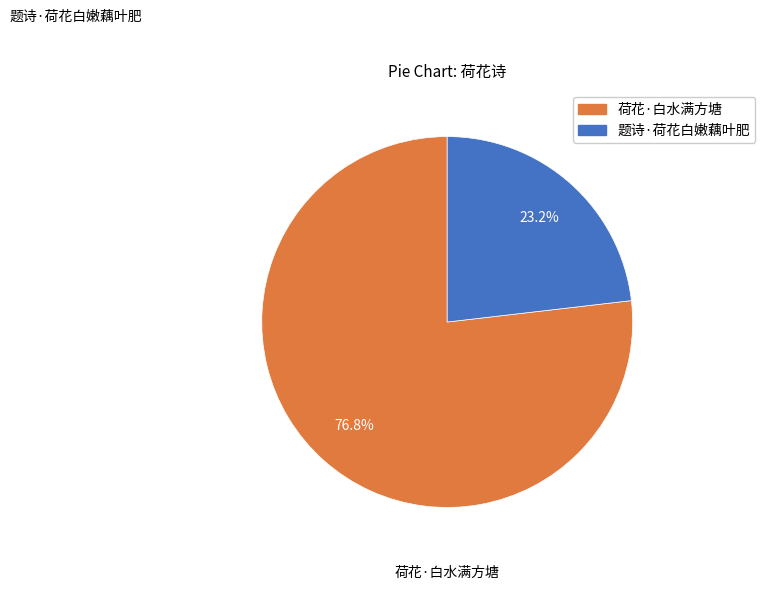

What is the ratio of the value at 题诗·荷花白嫩藕叶肥 to the value at 荷花·白水满方塘?

0.3